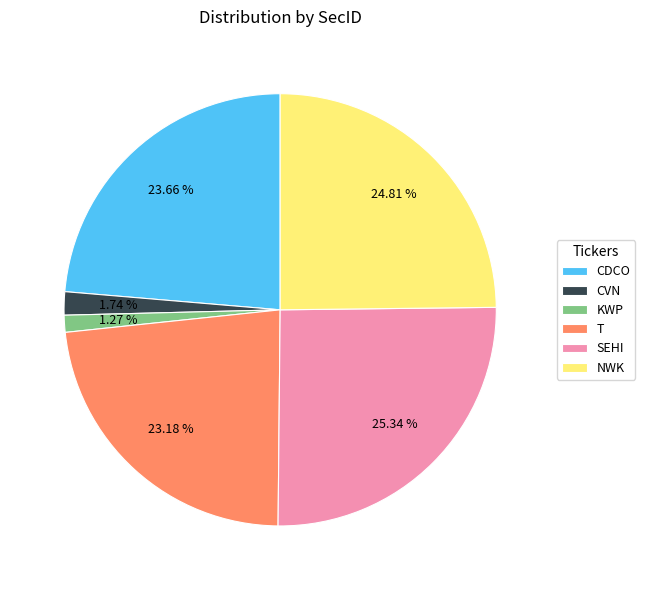

What is the largest slice in the pie chart?

SEHI